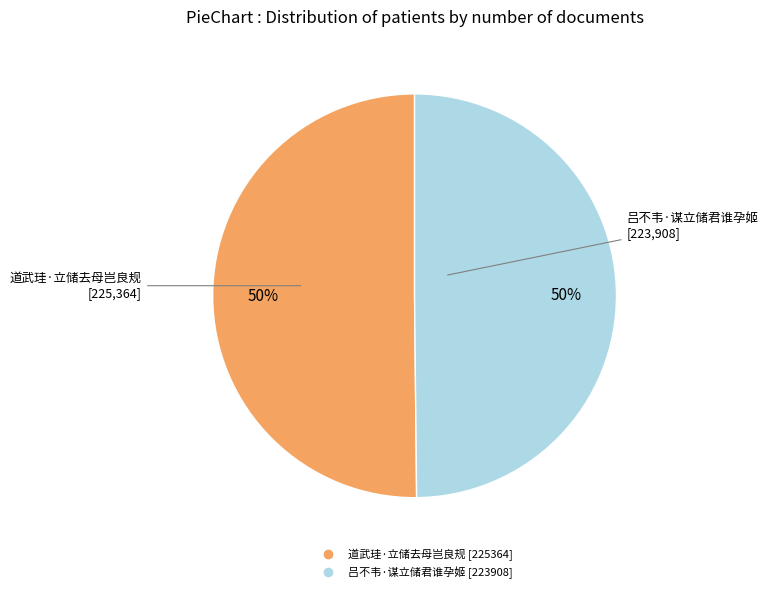

True or false: 道武珪·立储去母岂良规 accounts for 50% of the total.

True